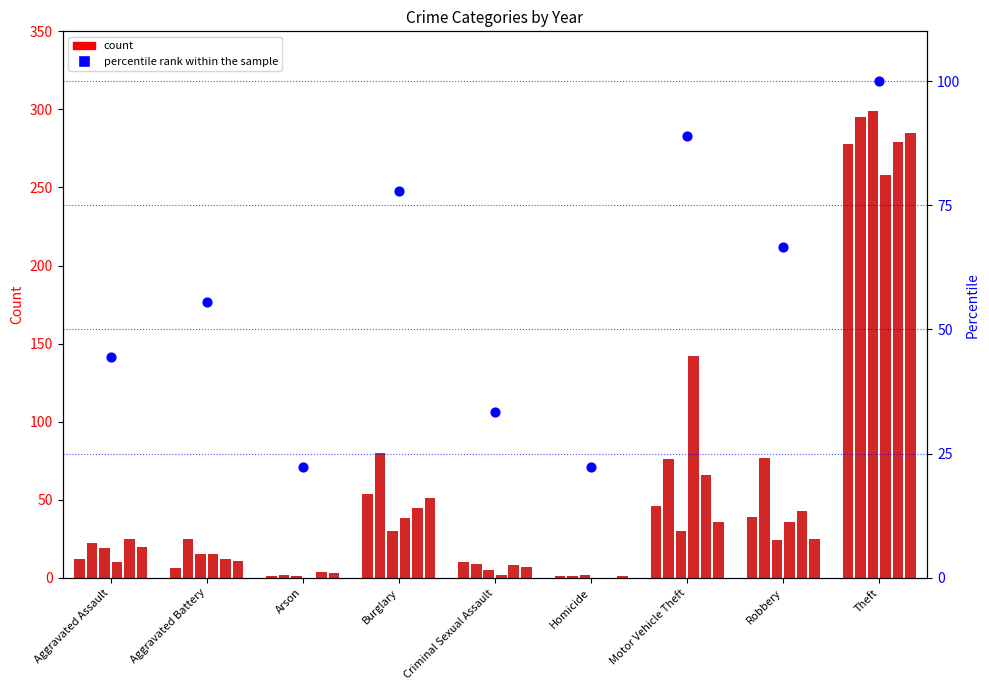

Approximately how many times larger is the value at Arson compared to Criminal Sexual Assault?

0.7